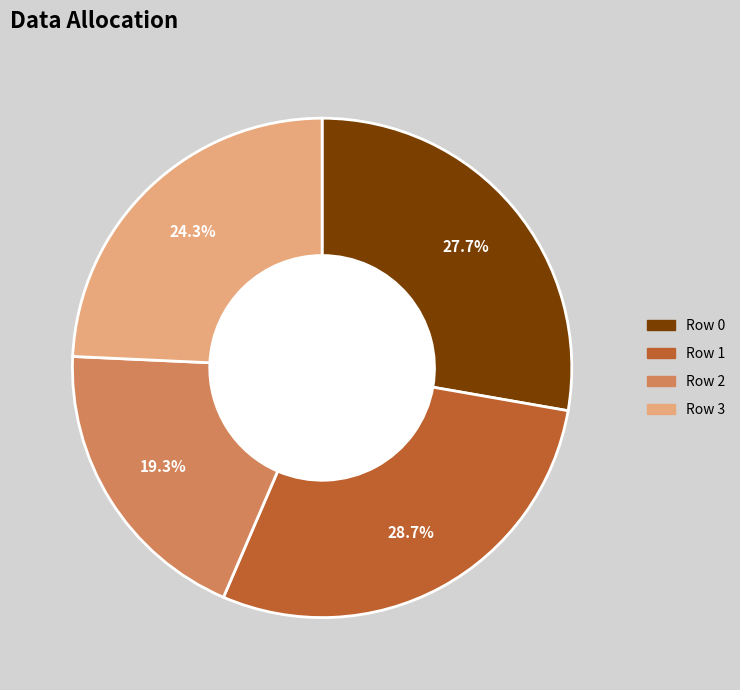

The Row 0 slice represents 20% of the pie. True or false?

False